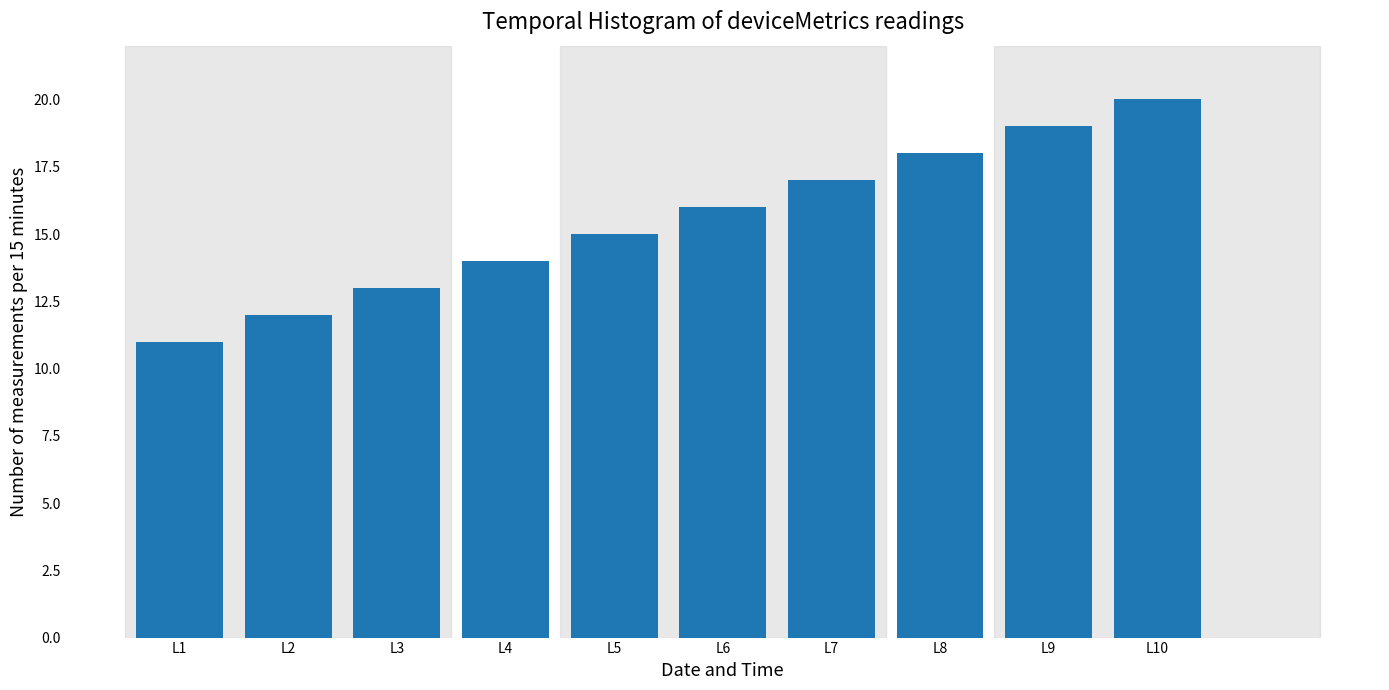

Reading left to right, transcribe all the data shown in this chart.

11	12	13	14	15	16	17	18	19	20